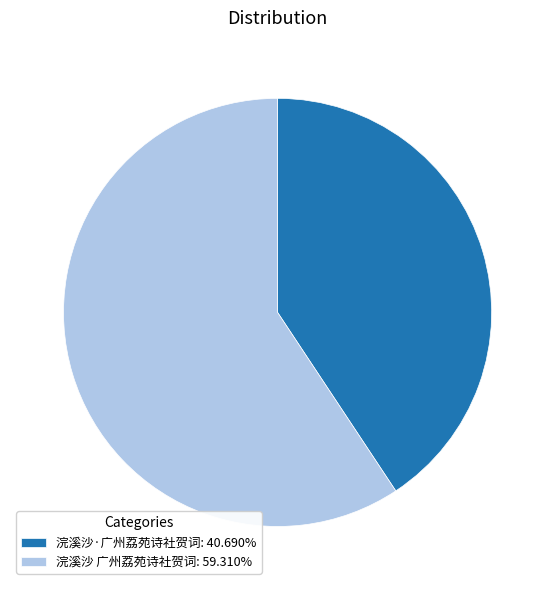

Do 浣溪沙·广州荔苑诗社贺词: 40.690% and 浣溪沙 广州荔苑诗社贺词: 59.310% together represent more than half of the pie?

Yes